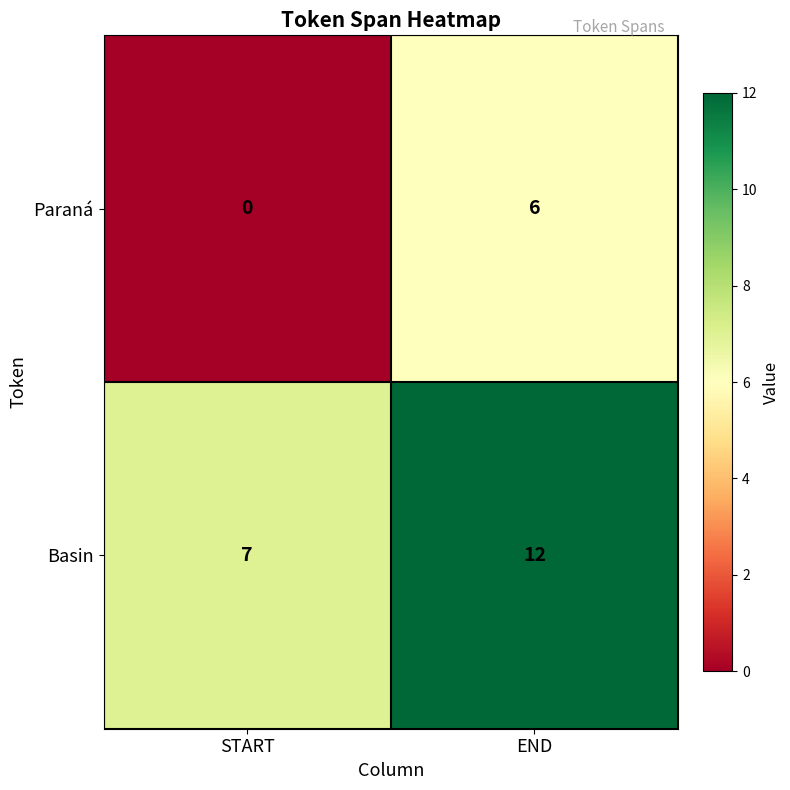

Rank the series by their average value, from lowest to highest.

Paraná, Basin